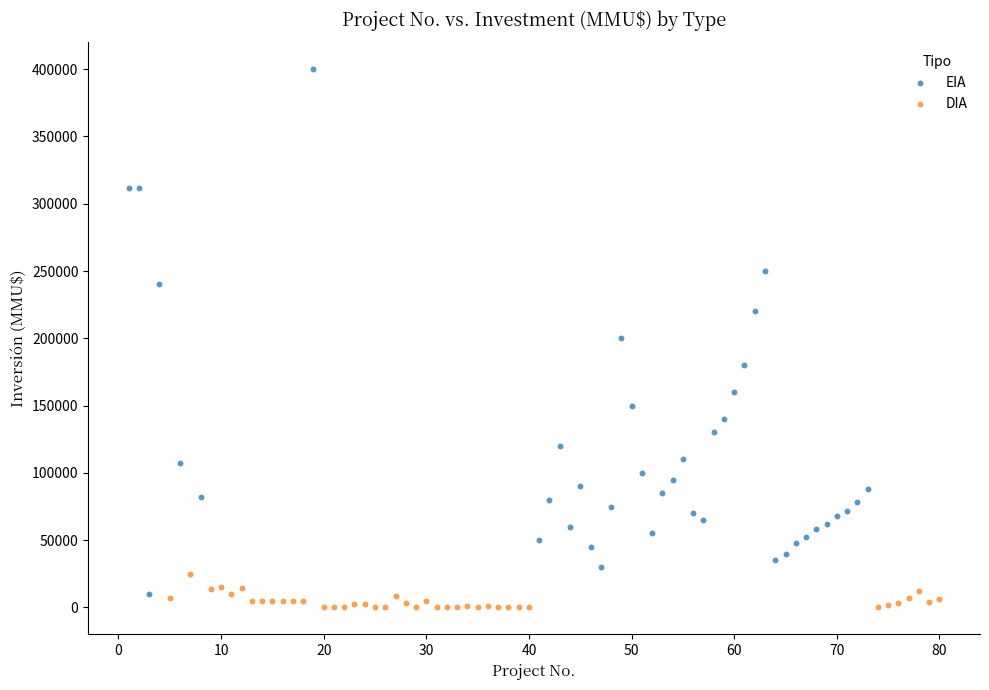

Which series contains the highest Y value?

EIA